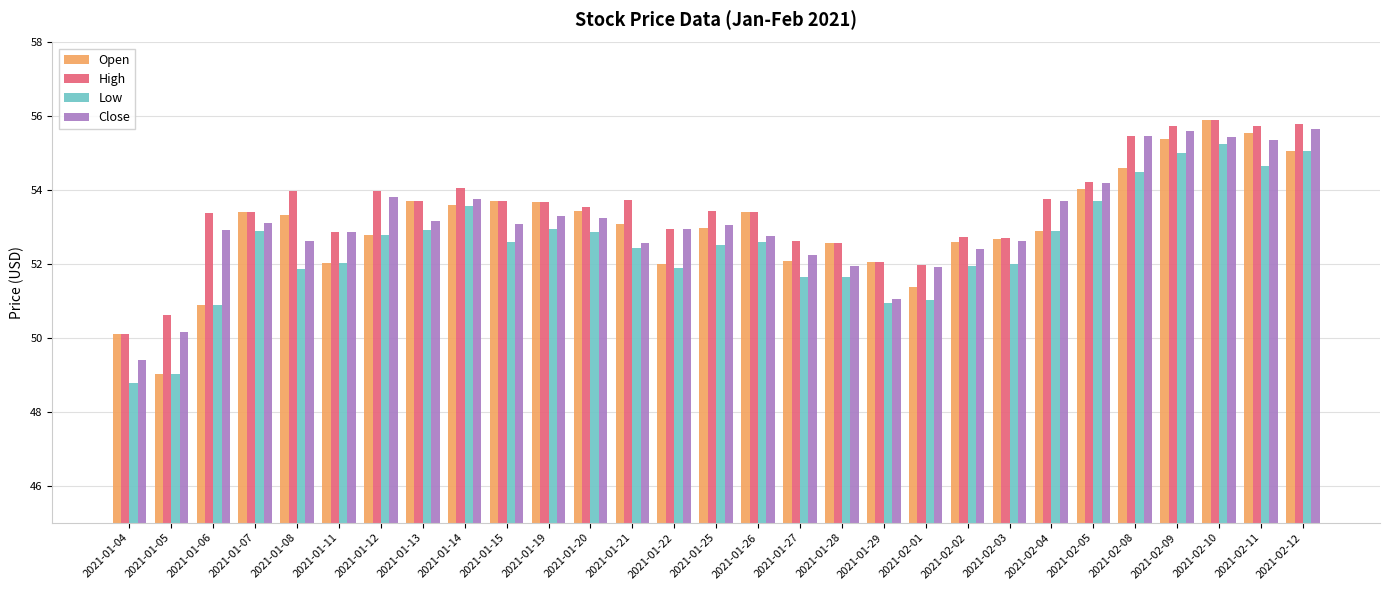

What are all the series names shown in the legend?

Open, High, Low, Close